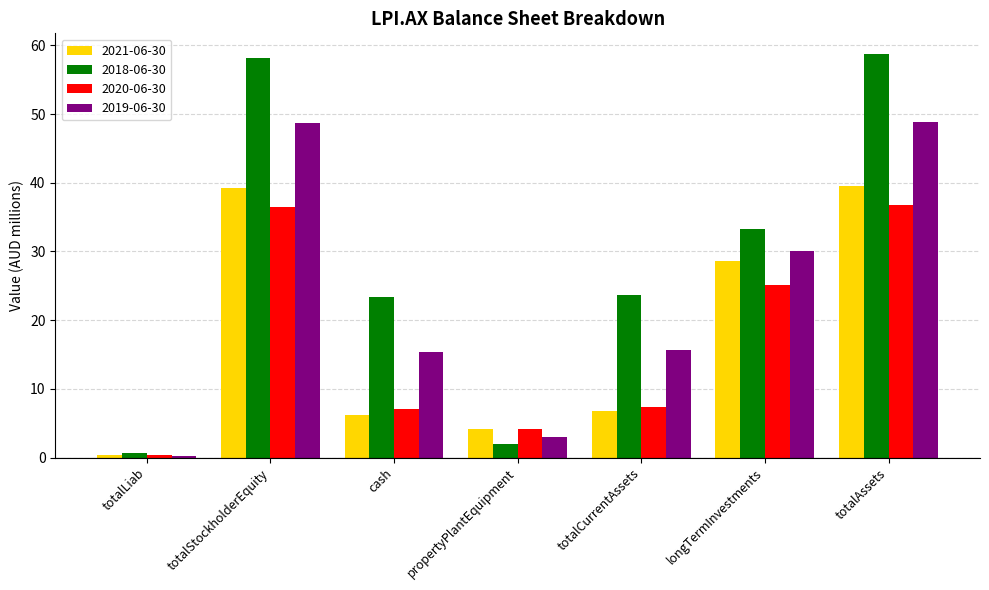

Are the bars horizontal?

No